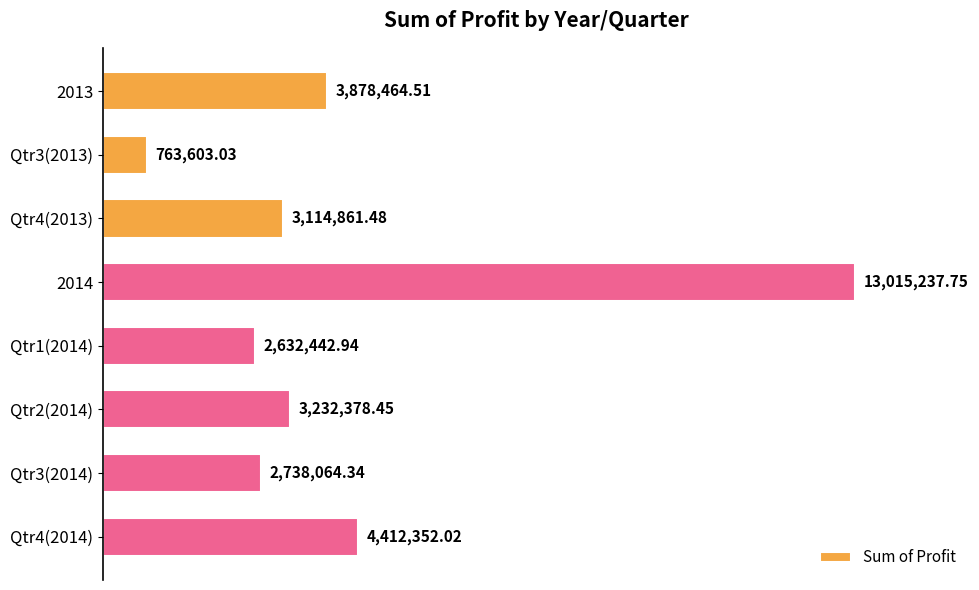

At which label is the value closest to 6889420?

Qtr4(2014)